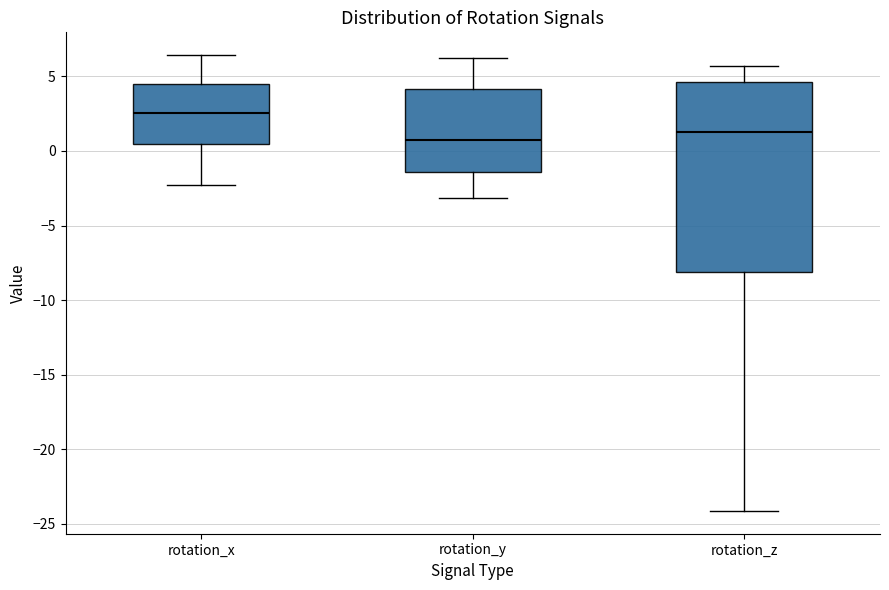

Reading left to right, read every box against the y-axis: the position of its median line, the range the box covers, and the ends of its whiskers. The values are not printed on the chart, so give them approximately, as read against the axis.

rotation_x: median 2.5, box 0.5 to 4.5, whiskers -2.5 to 6.5
rotation_y: median 0.5, box -1.5 to 4.0, whiskers -3.0 to 6.0
rotation_z: median 1.5, box -8.0 to 4.5, whiskers -24.0 to 5.5